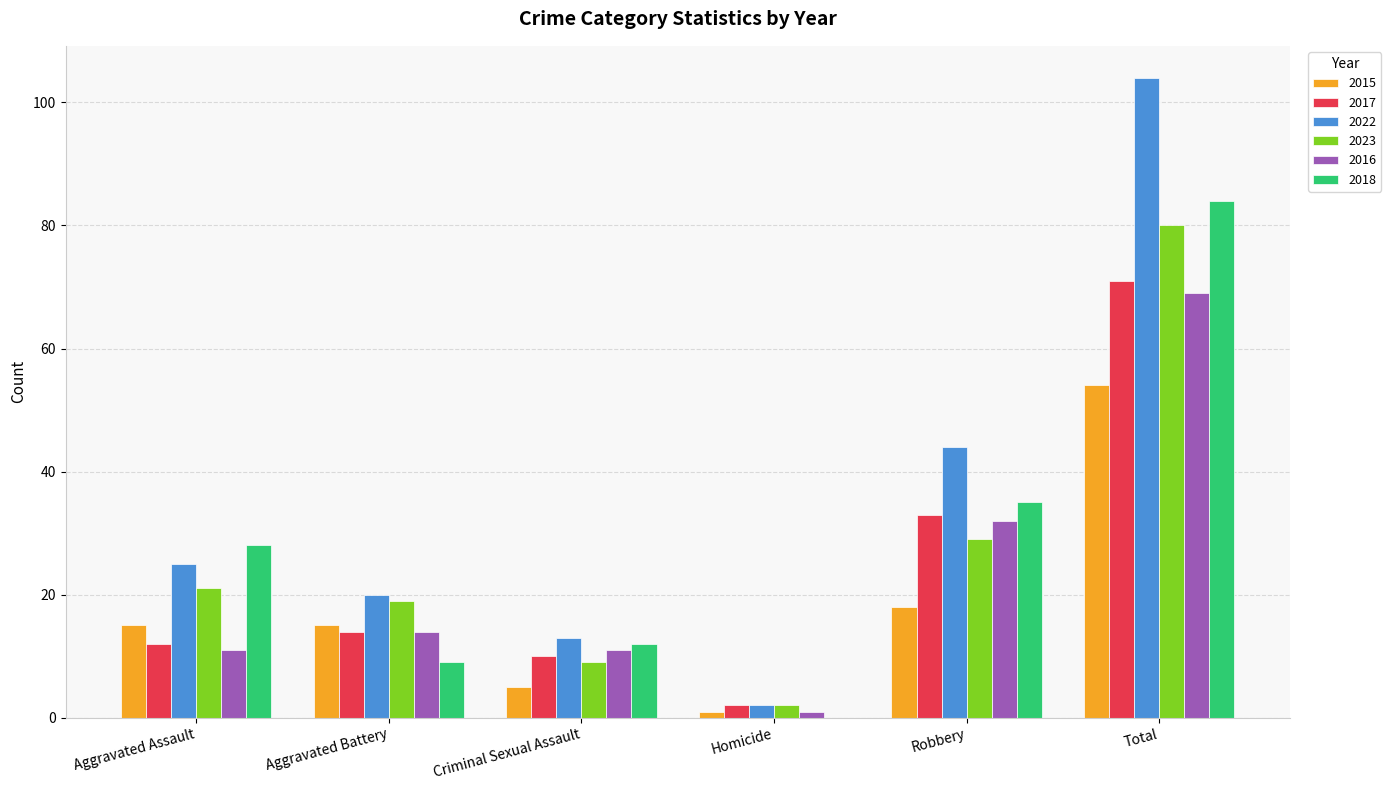

What value does the 2023 series have at Total?

80